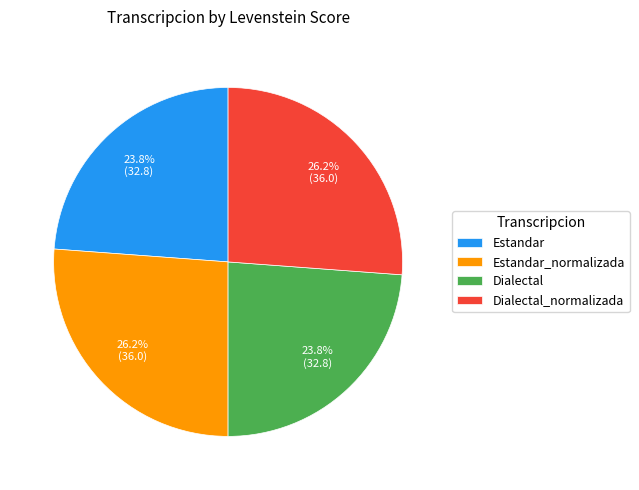

To the nearest percent, what is the difference between the Estandar_normalizada and Estandar slice percentages?

2%